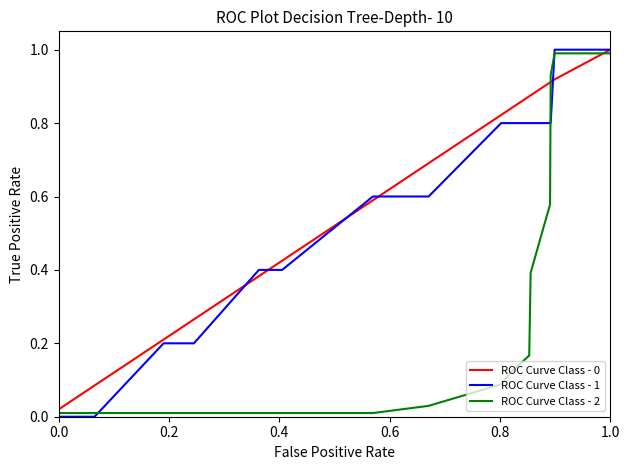

What is the greatest value displayed?

1.0